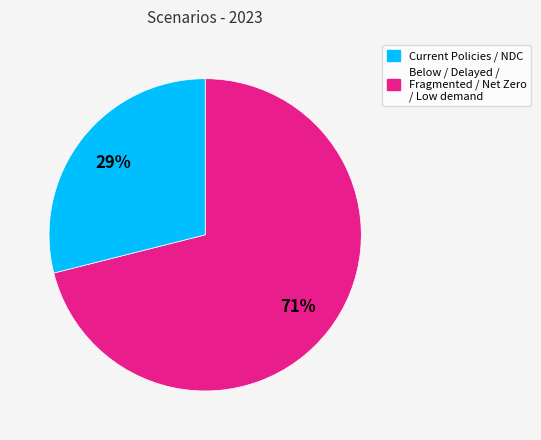

Does any single category account for the majority?

Yes